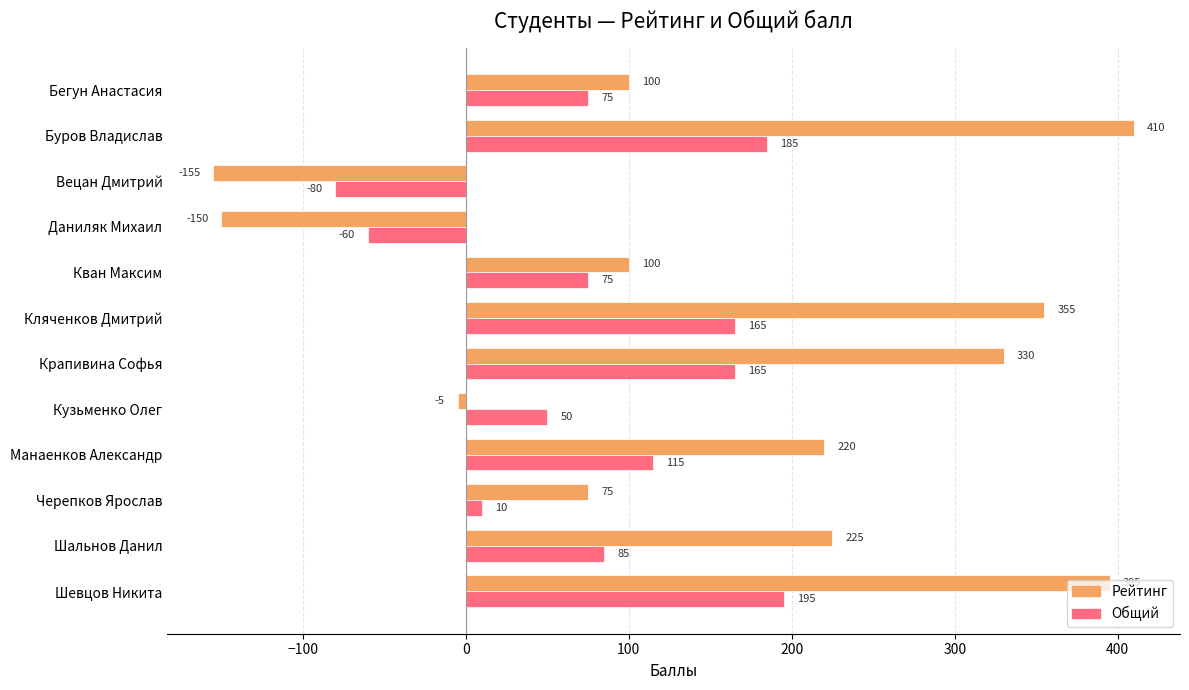

True or false: Рейтинг has a value of 100 at Бегун Анастасия.

True